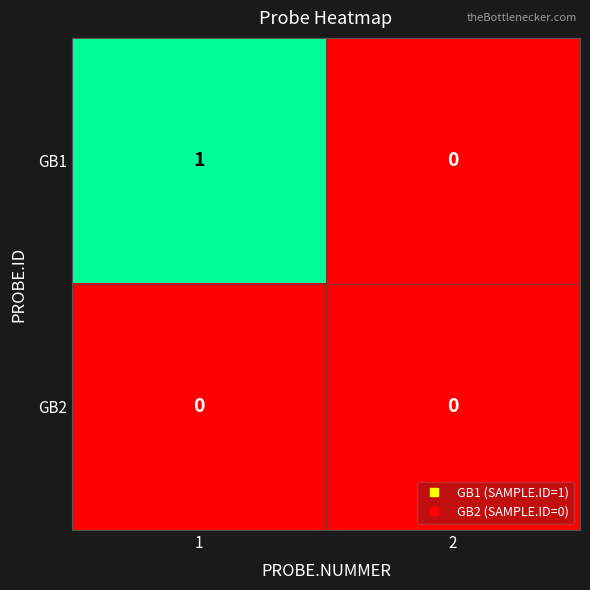

Reading right to left, extract all data points from this chart.

GB1: 0	1
GB2: 0	0